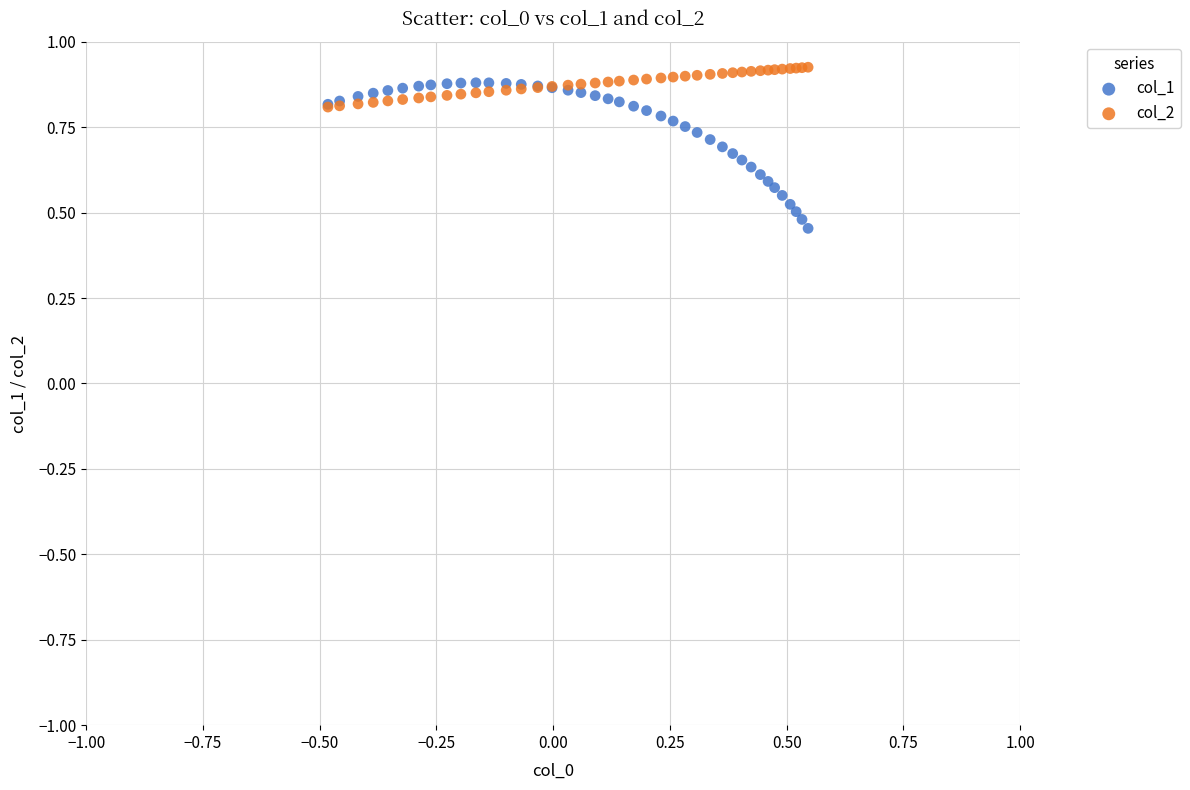

Which series has the largest Y range (max minus min)?

col_1